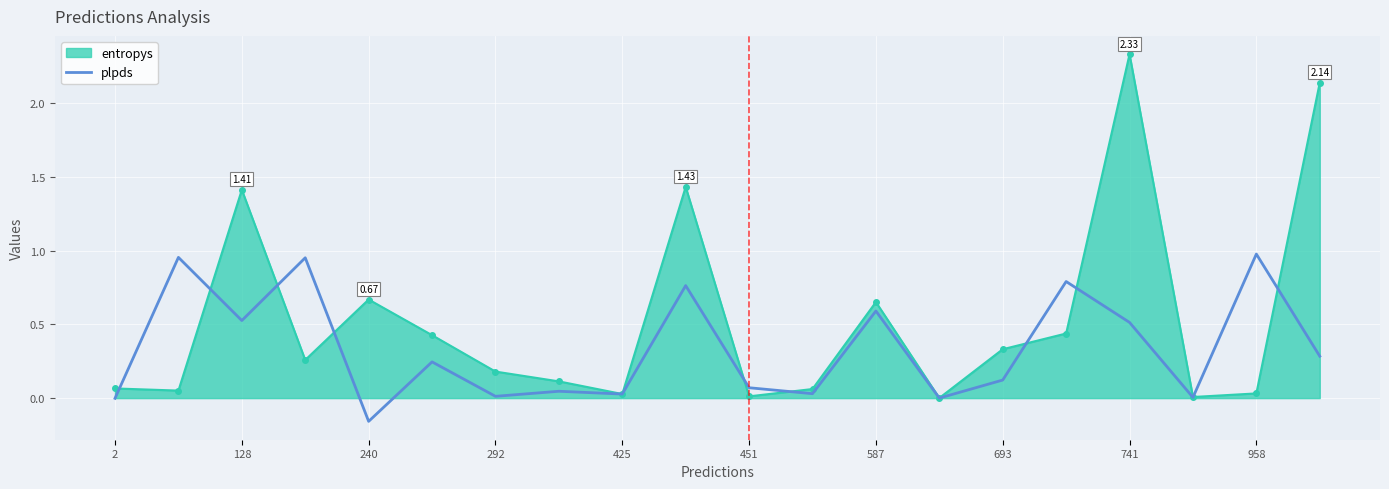

Which series has the largest total across all categories?

entropys